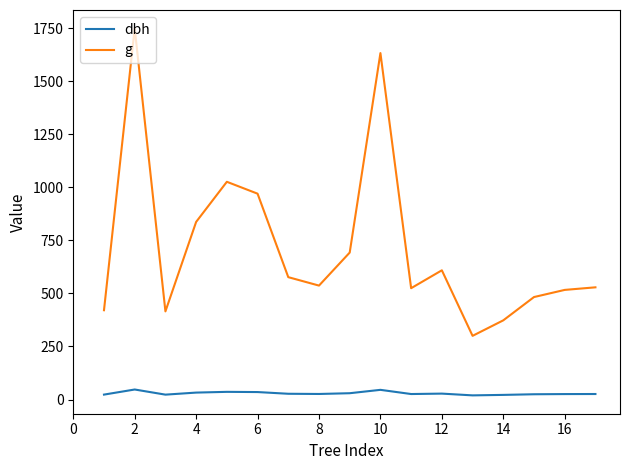

Which series has the largest range (max minus min)?

g